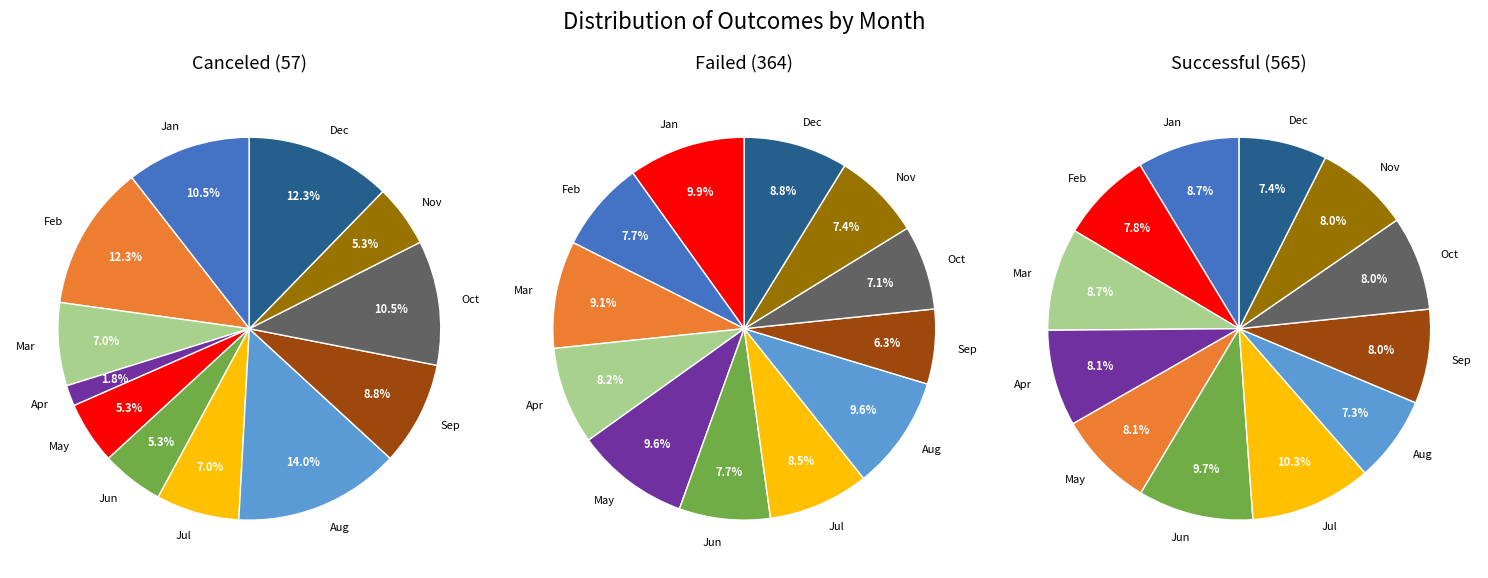

How many segments does this pie chart have?

12